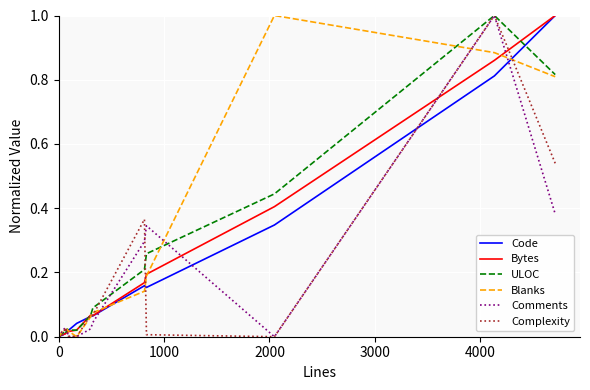

Reading left to right, transcribe all the data shown in this chart.

Code: 0.0	0.0	0.0	0.0	0.0	0.0	0.0	0.0	0.1	0.1	0.2	0.2	0.3	0.8	1.0
Bytes: 0.0	0.0	0.0	0.0	0.0	0.0	0.0	0.0	0.1	0.1	0.2	0.2	0.4	0.9	1.0
ULOC: 0.0	0.0	0.0	0.0	0.0	0.0	0.0	0.0	0.1	0.1	0.2	0.3	0.4	1.0	0.8
Blanks: 0.0	0.0	0.0	0.0	0.0	0.0	0.0	0.0	0.1	0.1	0.1	0.2	1.0	0.9	0.8
Comments: 0.0	0.0	0.0	0.0	0.0	0.0	0.0	0.0	0.0	0.0	0.3	0.3	0.0	1.0	0.4
Complexity: 0.0	0.0	0.0	0.0	0.0	0.0	0.0	0.0	0.1	0.1	0.4	0.0	0.0	1.0	0.5